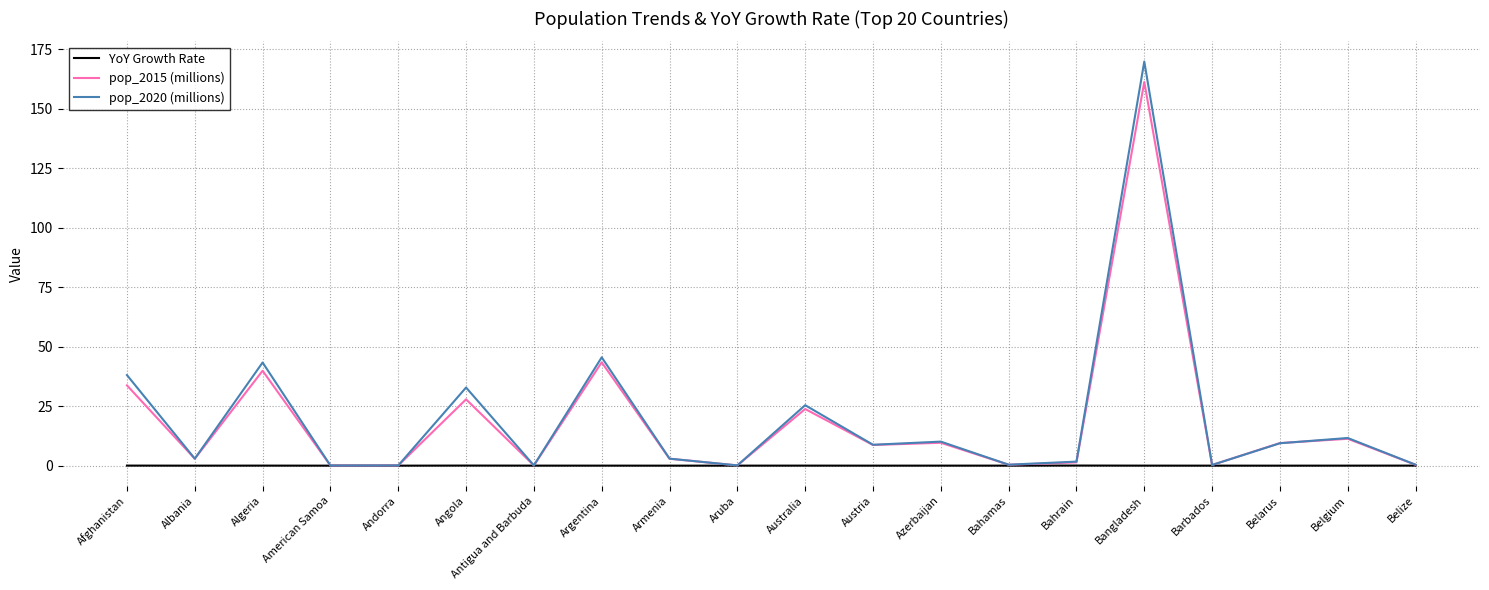

How many lines are shown in the chart?

3